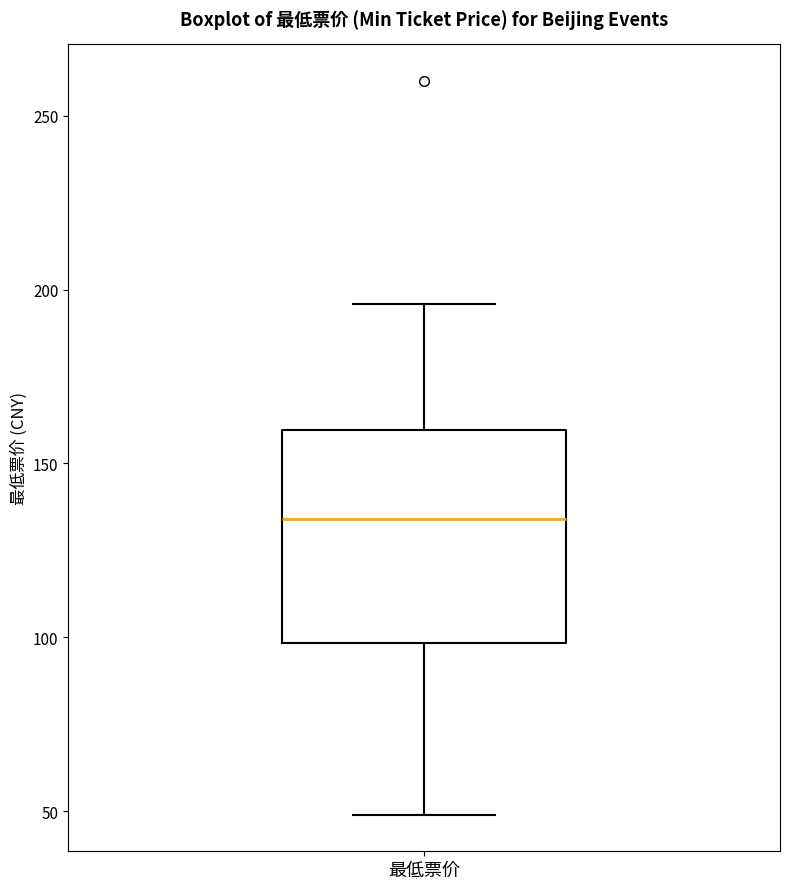

Read this box plot against the y-axis: the position of the median line, the range covered by the box, and the ends of both whiskers. The values are not printed on the chart, so give them approximately, as read against the axis.

median 135, box 100 to 160, whiskers 50 to 195